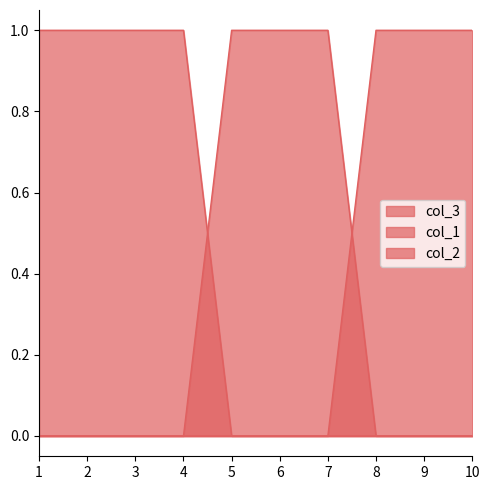

What is the value of the col_3 point at the 10th from the left?

1